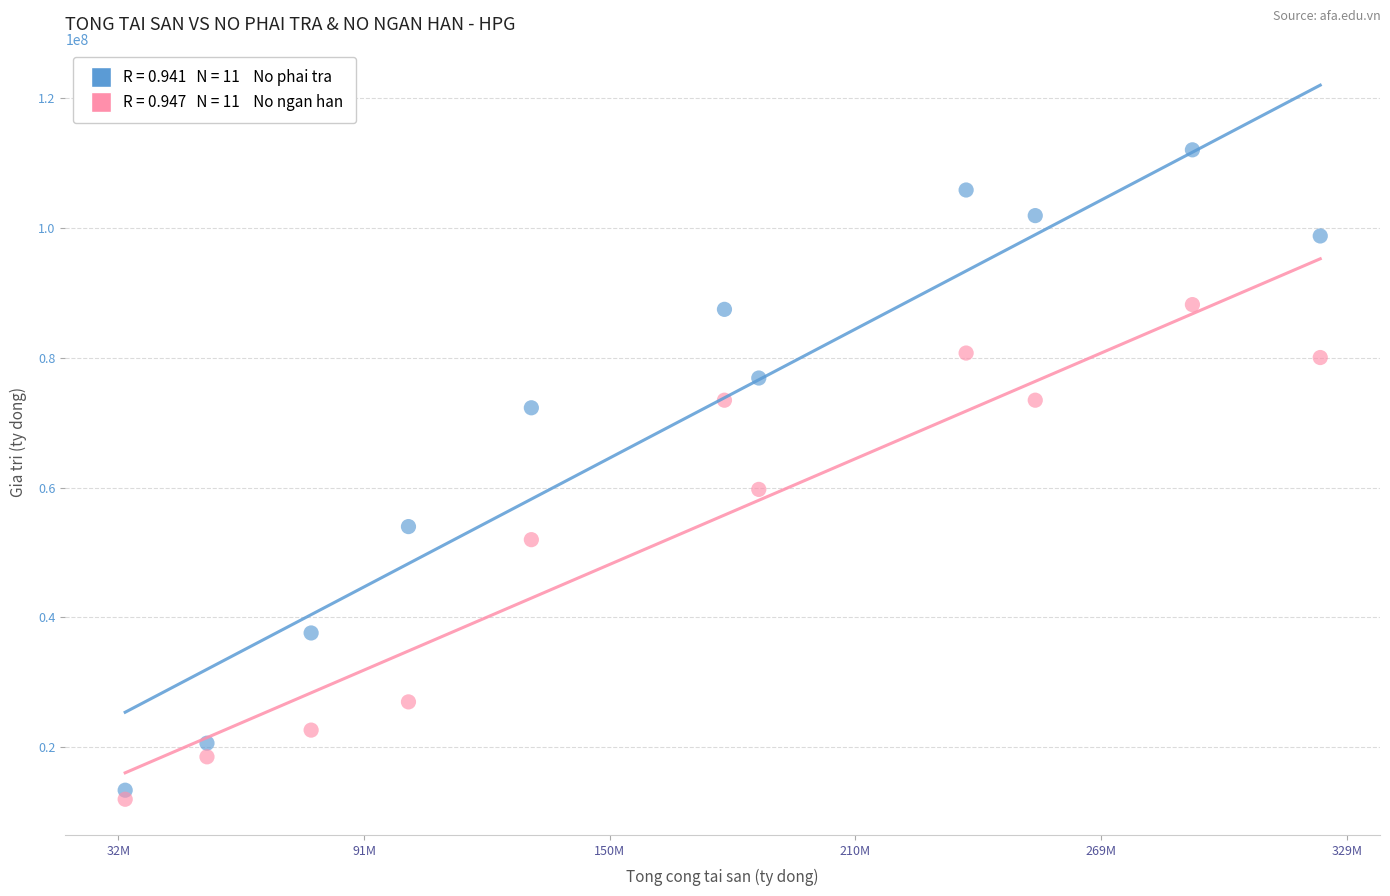

Across all series, what Y value is closest to 62008130?

59718897